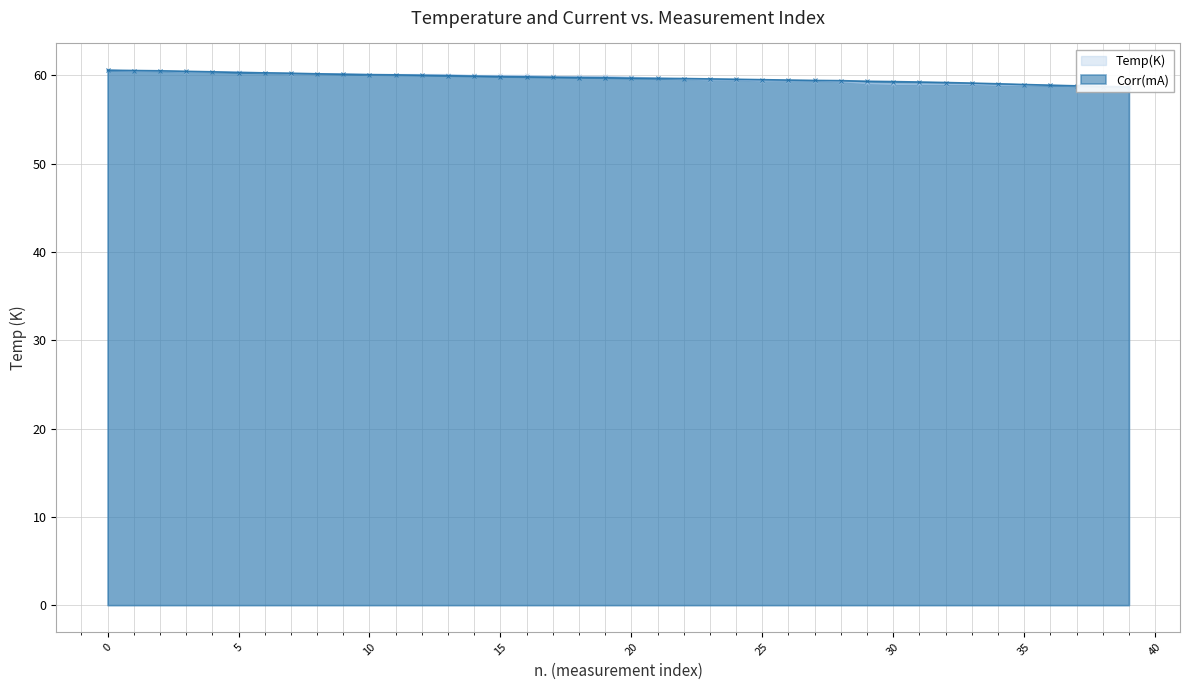

Reading left to right, transcribe all the data shown in this chart.

Temp(K): 60.6	60.5	60.5	60.4	60.4	60.4	60.3	60.2	60.2	60.2	60.1	60.1	60.1	60.1	60.0	60.0	60.0	59.9	59.9	59.9	59.8	59.7	59.6	59.5	59.5	59.4	59.4	59.4	59.3	59.1	59.0	59.0	59.0	59.0	58.9	58.9	58.9	58.8	58.8	58.7
Corr(mA): 60.6	60.6	60.5	60.5	60.4	60.3	60.3	60.3	60.2	60.1	60.1	60.1	60.0	60.0	59.9	59.9	59.8	59.8	59.8	59.7	59.7	59.7	59.7	59.6	59.6	59.5	59.5	59.4	59.4	59.3	59.3	59.3	59.2	59.1	59.1	59.0	58.9	58.8	58.8	58.7